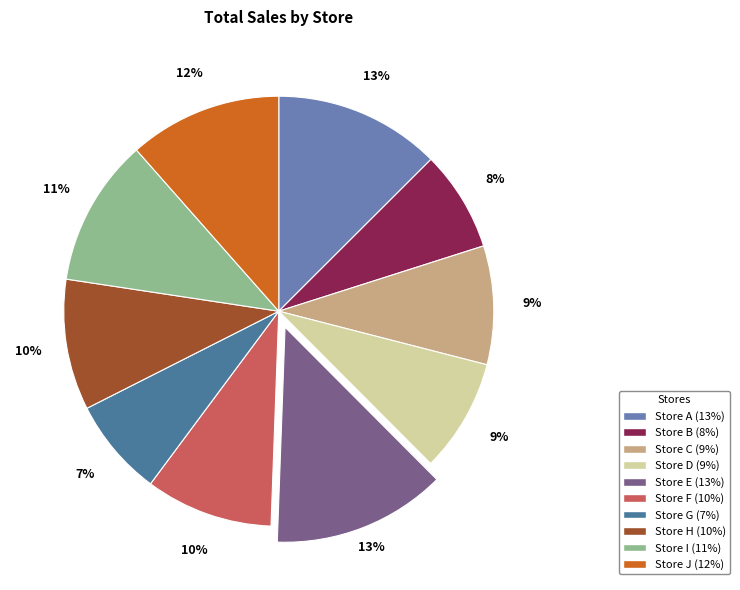

Approximately how many times larger is the value at Store F compared to Store A?

0.8